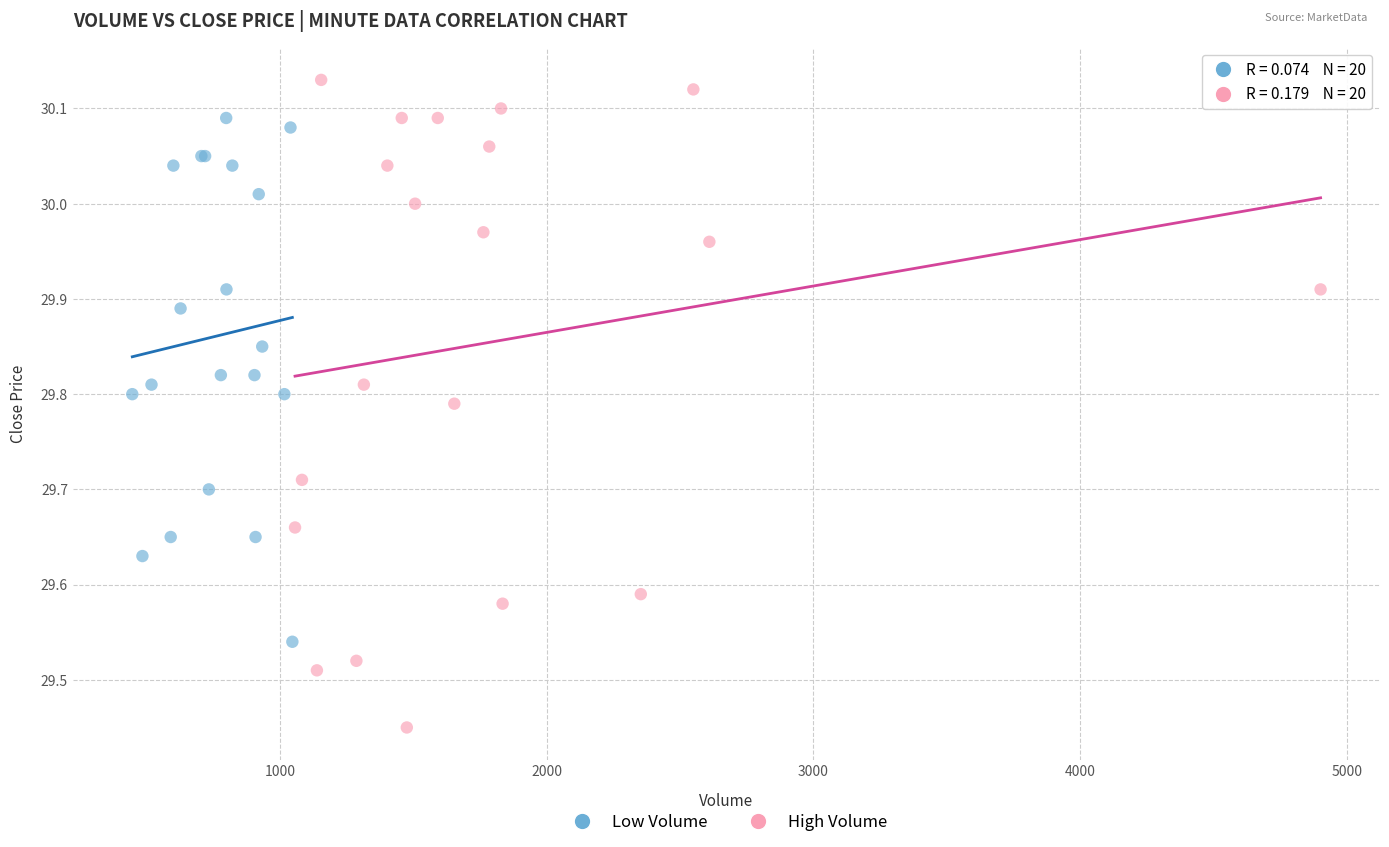

Which series reaches the maximum Y coordinate?

High Volume